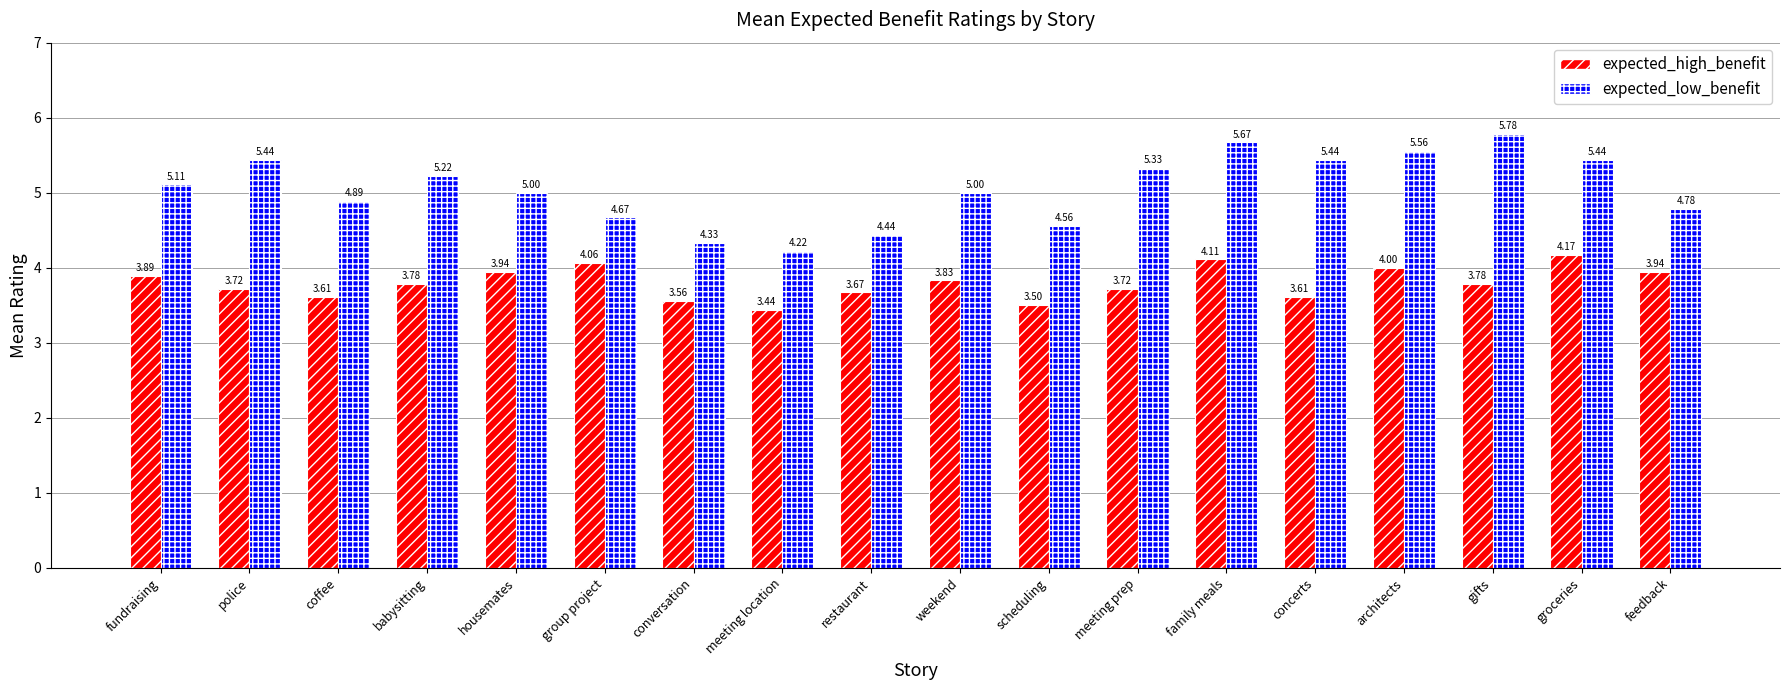

Which series has the largest range (max minus min)?

expected_low_benefit